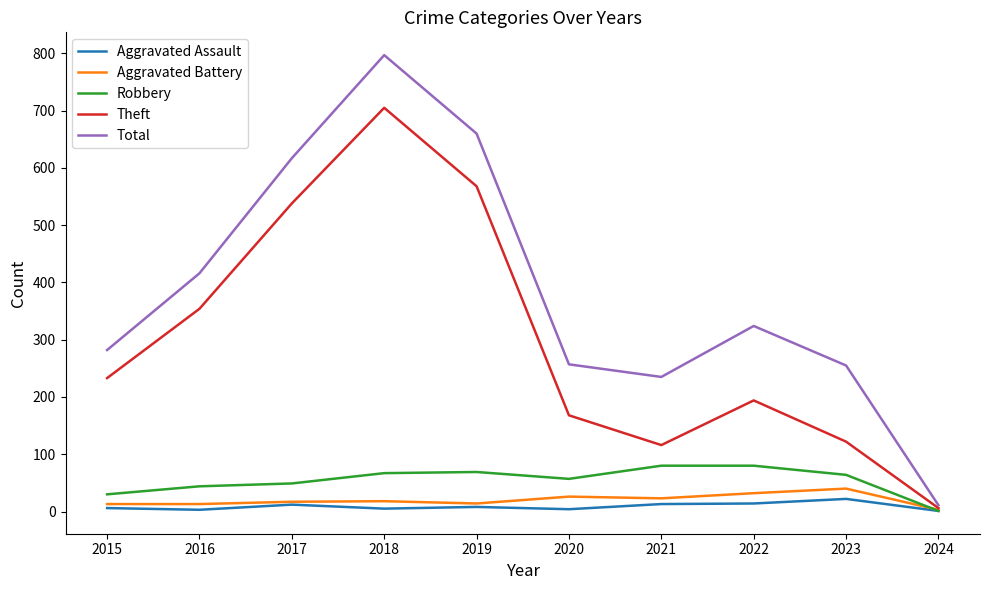

At which category does Theft reach its first local valley?

2021